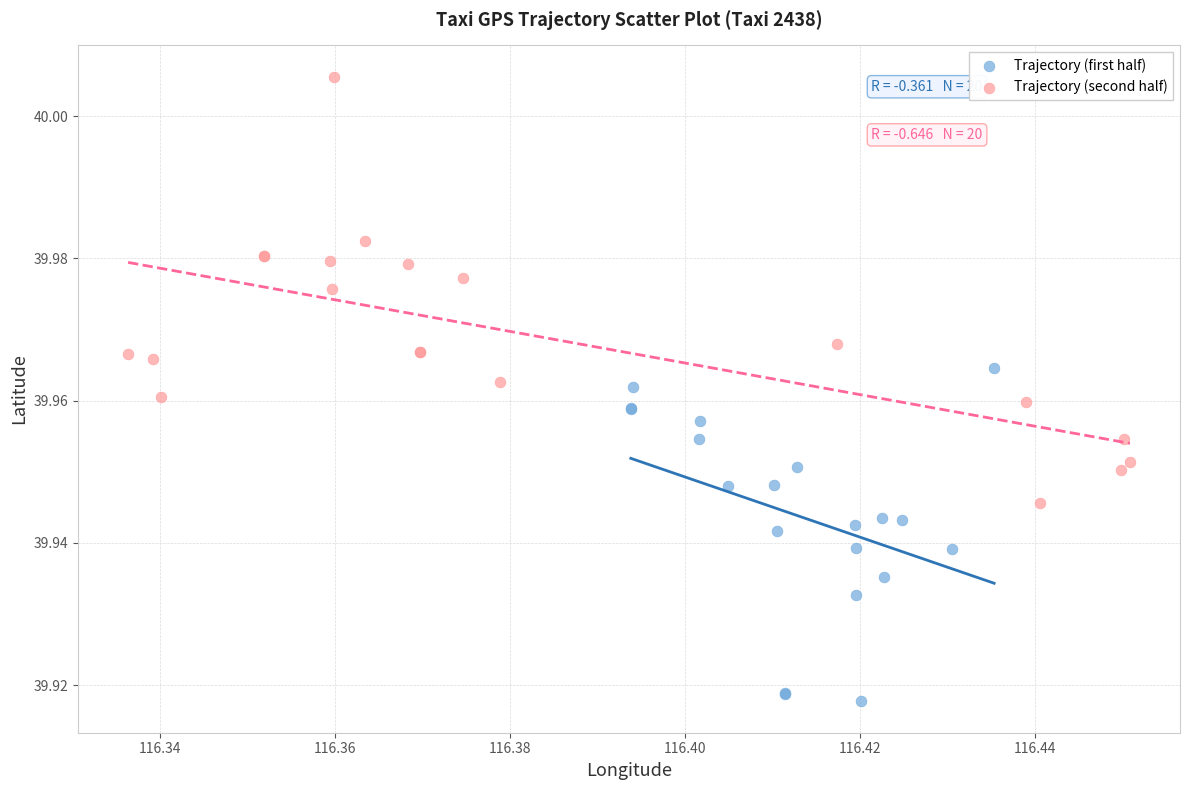

Which series contains the highest Y value?

Trajectory (second half)